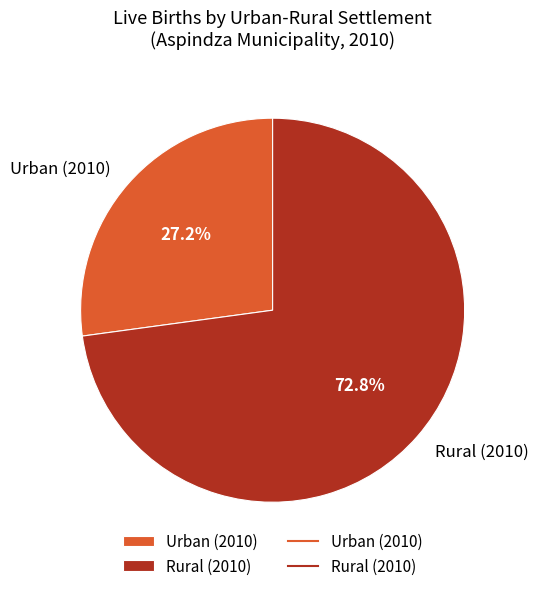

What is the ratio of the value at Rural (2010) to the value at Urban (2010)?

2.7